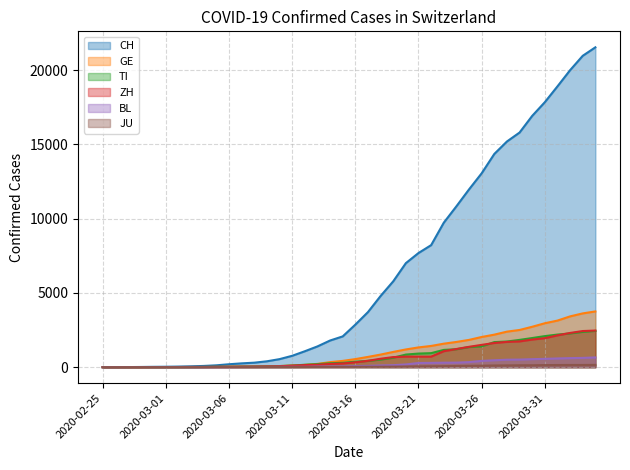

What is the spread (max minus min) of values at 2020-03-08?

298